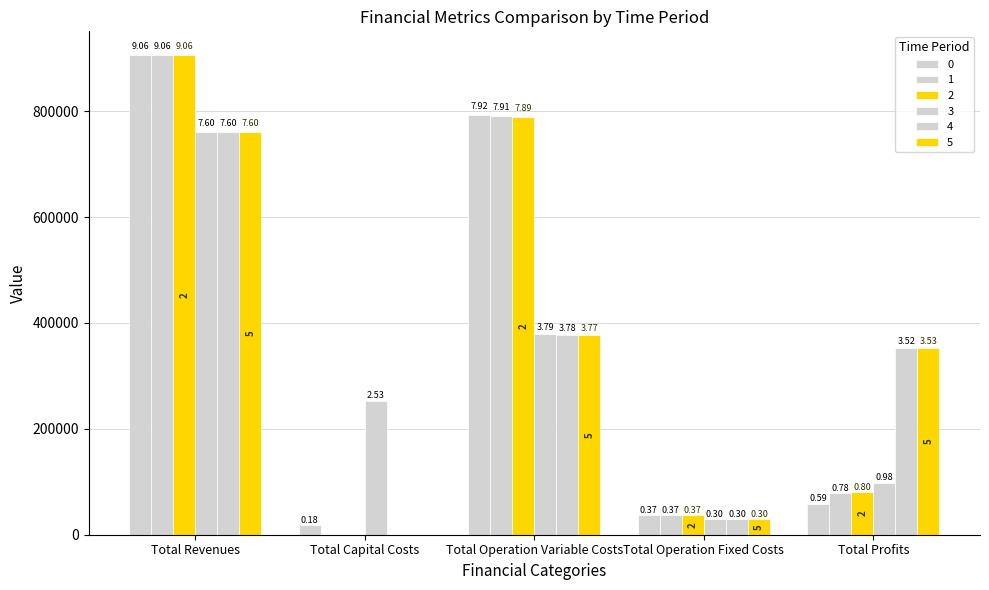

How many groups of bars are there?

5